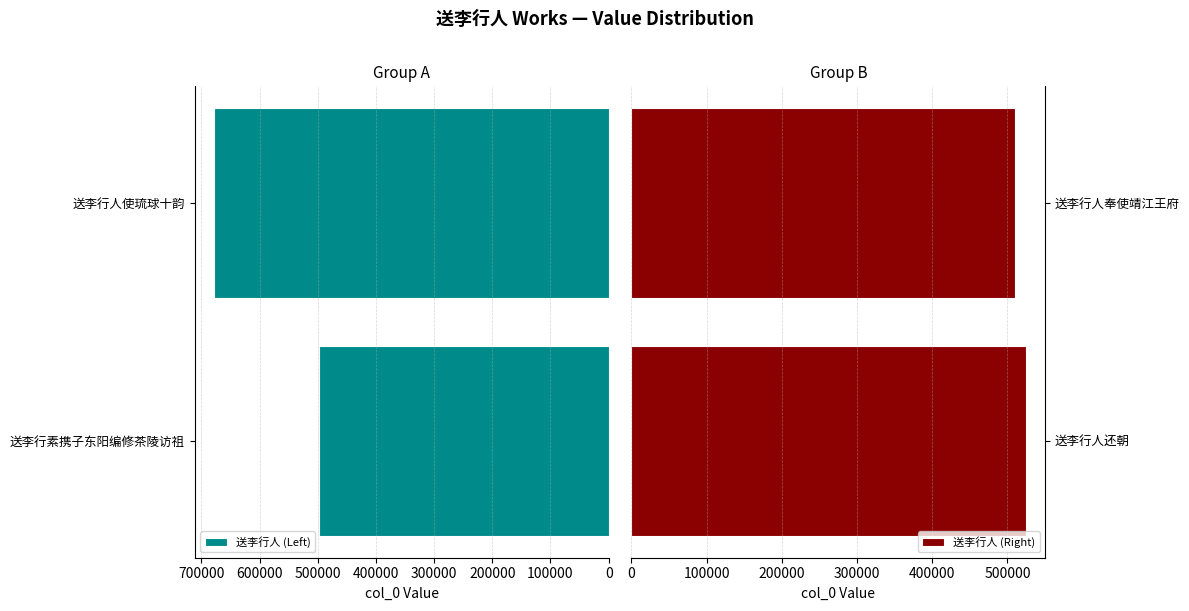

Is it true that 送李行人 (Right) equals 147231 at 送李行人奉使靖江王府?

False